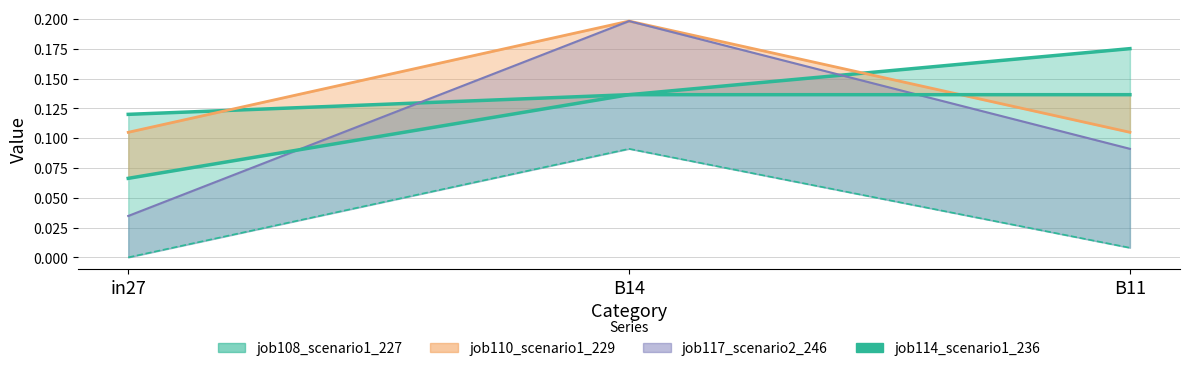

What is the change in value from in27 to B14?

+0.1